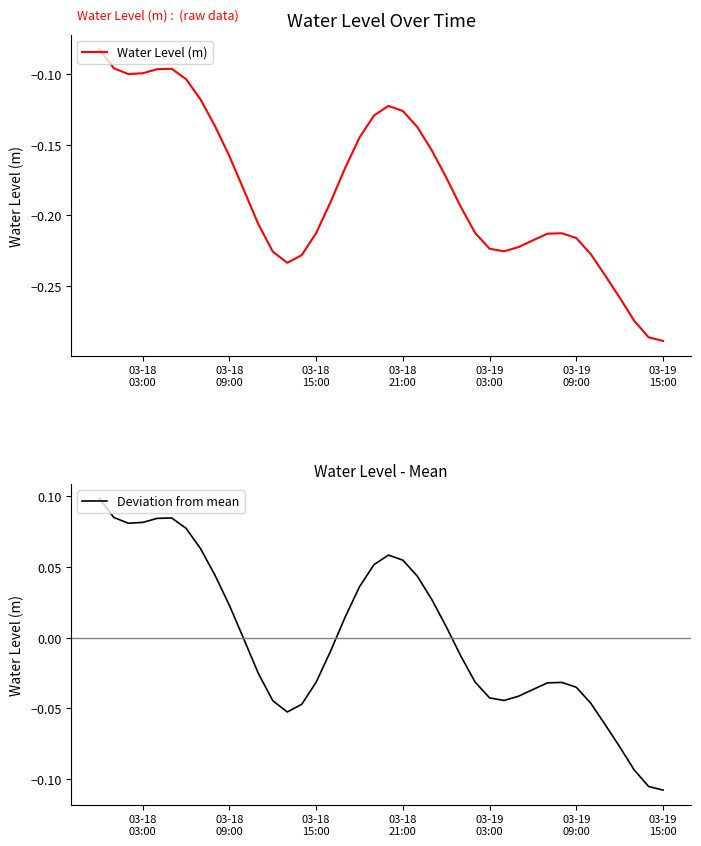

How many categories are shown in the chart?

40